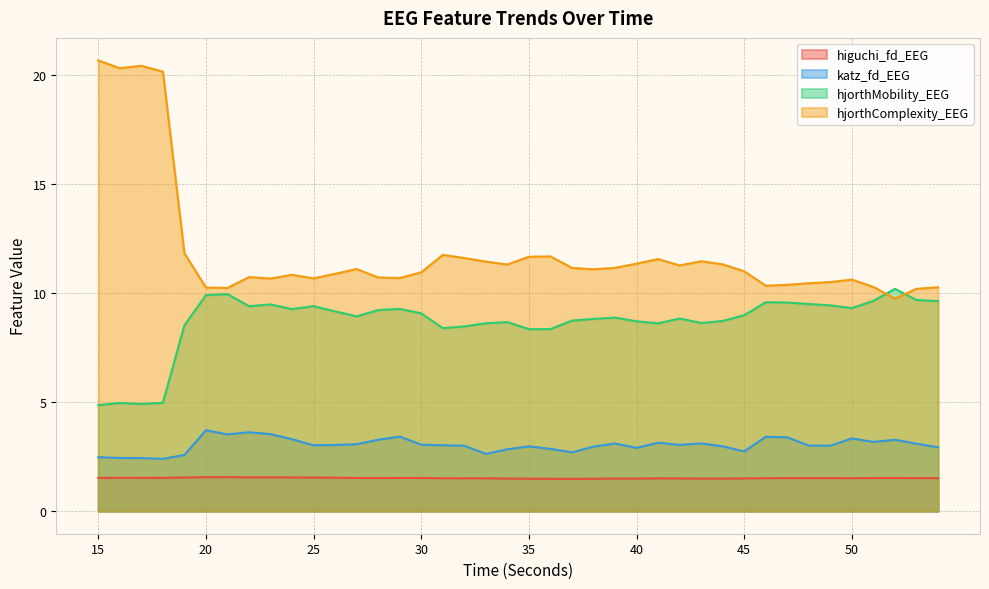

Reading left to right, extract all data points from this chart.

higuchi_fd_EEG: 1.5	1.5	1.5	1.5	1.5	1.6	1.6	1.5	1.6	1.5	1.5	1.5	1.5	1.5	1.5	1.5	1.5	1.5	1.5	1.5	1.5	1.5	1.5	1.5	1.5	1.5	1.5	1.5	1.5	1.5	1.5	1.5	1.5	1.5	1.5	1.5	1.5	1.5	1.5	1.5
katz_fd_EEG: 2.5	2.4	2.4	2.4	2.6	3.7	3.5	3.6	3.5	3.3	3.0	3.0	3.1	3.3	3.4	3.0	3.0	3.0	2.6	2.8	3.0	2.9	2.7	3.0	3.1	2.9	3.1	3.0	3.1	3.0	2.7	3.4	3.4	3.0	3.0	3.3	3.2	3.3	3.1	2.9
hjorthMobility_EEG: 4.9	5.0	4.9	5.0	8.5	9.9	9.9	9.4	9.5	9.3	9.4	9.2	8.9	9.2	9.3	9.1	8.4	8.5	8.6	8.7	8.3	8.3	8.7	8.8	8.9	8.7	8.6	8.8	8.6	8.7	9.0	9.6	9.6	9.5	9.4	9.3	9.6	10.2	9.7	9.6
hjorthComplexity_EEG: 20.7	20.3	20.4	20.1	11.8	10.2	10.2	10.7	10.7	10.8	10.7	10.9	11.1	10.7	10.7	10.9	11.7	11.6	11.4	11.3	11.7	11.7	11.1	11.1	11.1	11.3	11.6	11.3	11.5	11.3	11.0	10.3	10.4	10.4	10.5	10.6	10.3	9.7	10.2	10.3